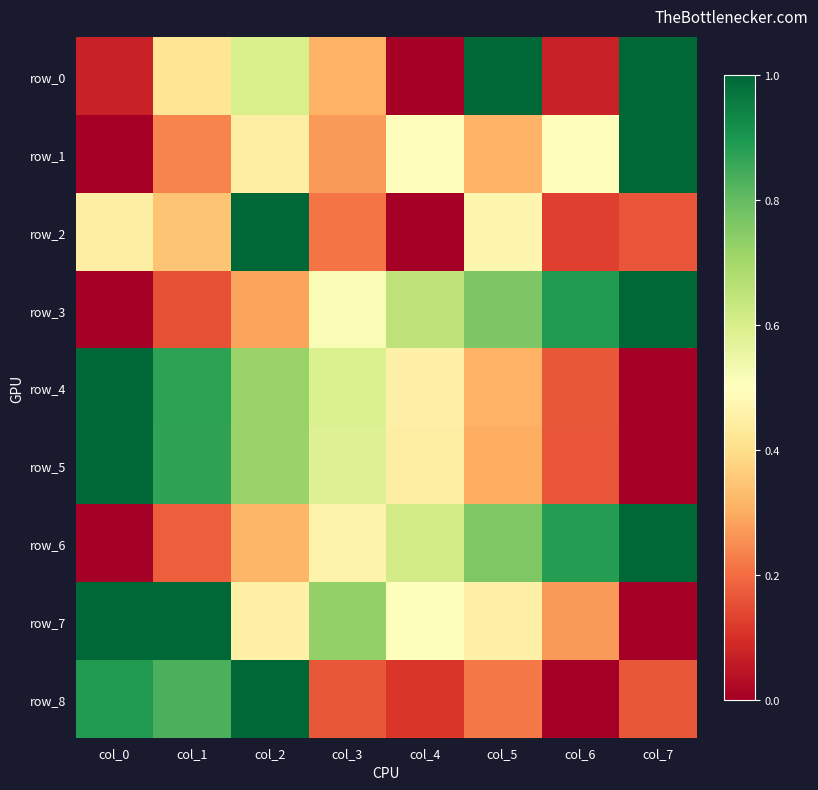

True or false: row_4 has a value of 0.7 at col_2.

True